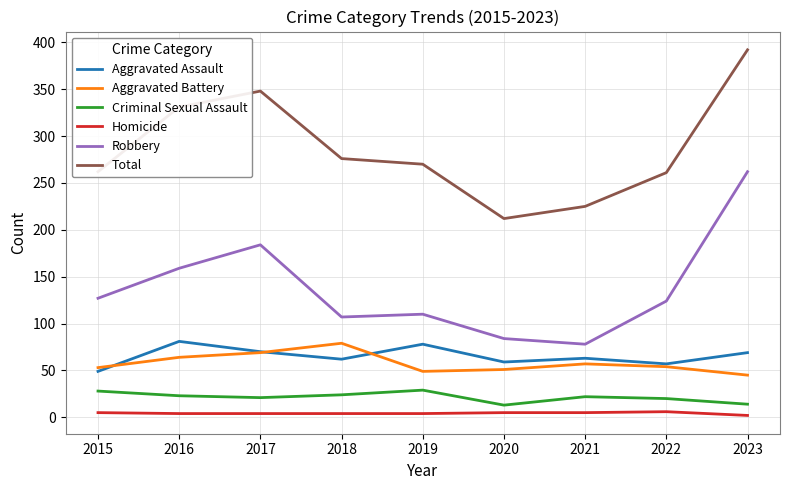

What is the sum of all Robbery values?

1235